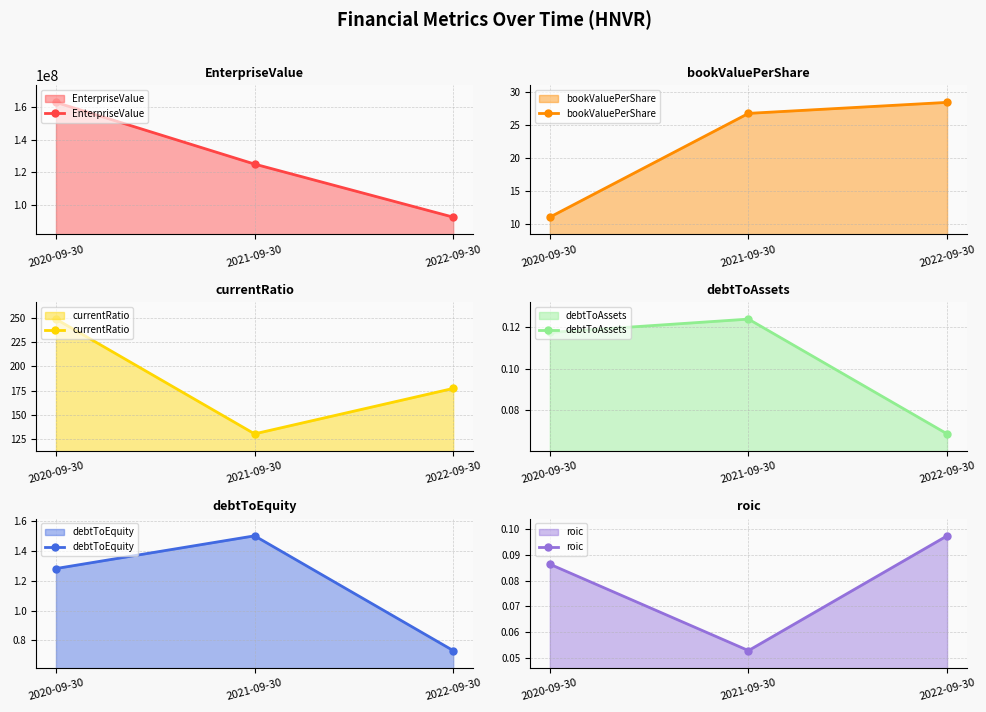

Which series has the largest total across all categories?

EnterpriseValue